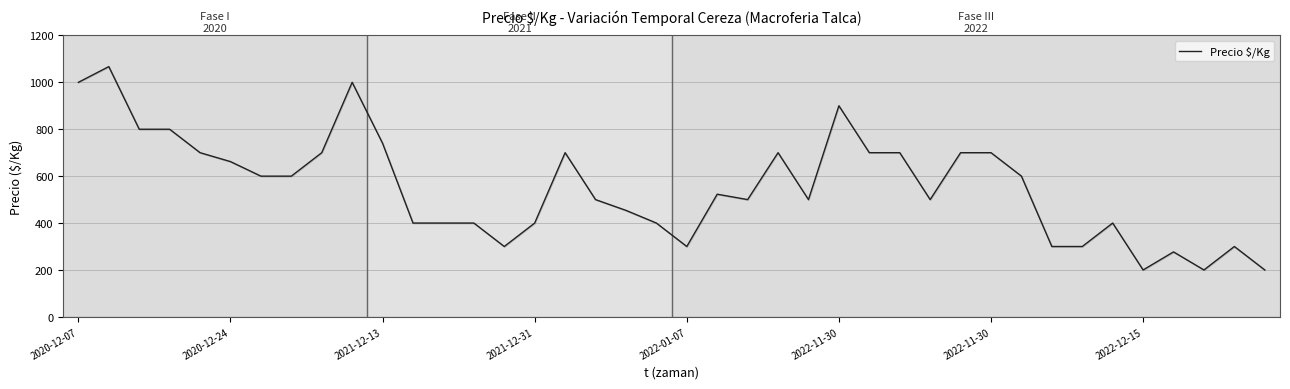

What is the maximum value shown in the chart?

1067